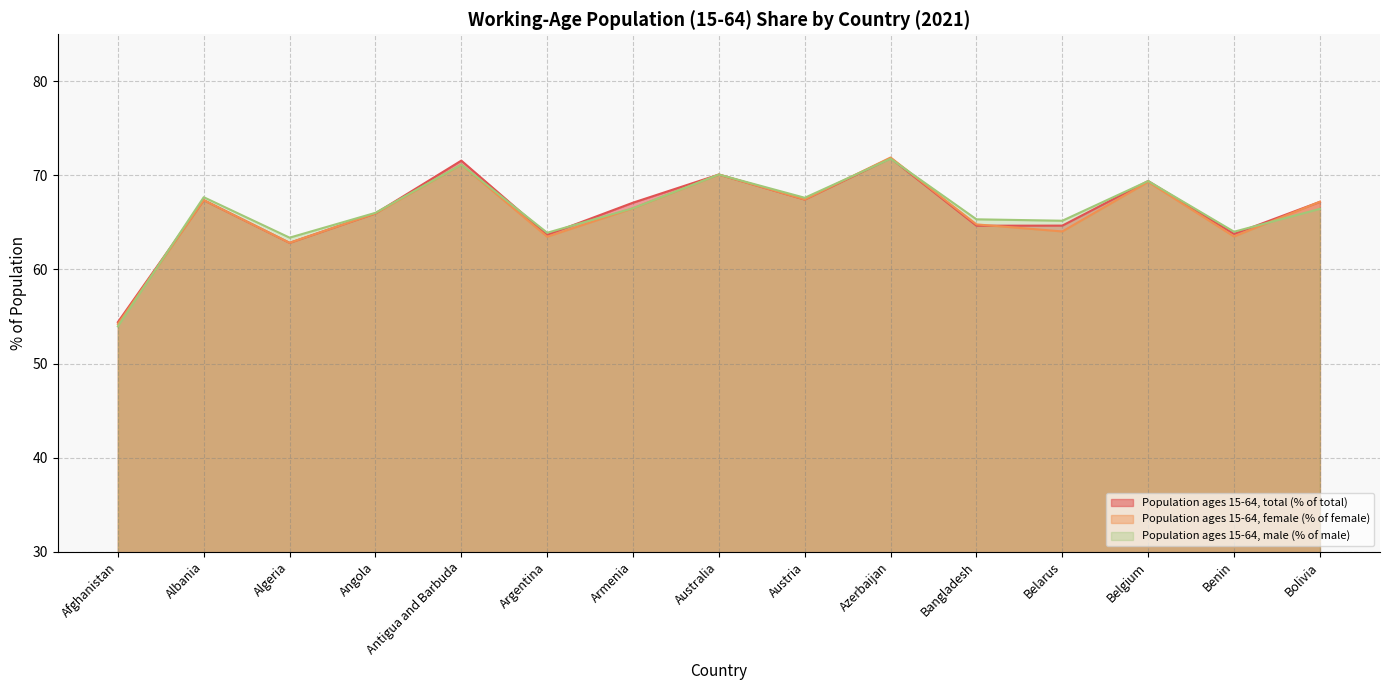

Reading left to right, what are all the values shown in this chart?

Population ages 15-64, total (% of total): 54.4	67.4	62.8	66.0	71.6	63.7	67.1	70.1	67.4	71.8	64.7	64.7	69.4	63.8	67.2
Population ages 15-64, female (% of female): 54.2	67.4	62.8	66.0	71.1	63.5	66.5	70.1	67.4	71.9	64.8	64.0	69.3	63.5	67.2
Population ages 15-64, male (% of male): 54.0	67.7	63.4	66.0	71.1	63.9	66.5	70.1	67.6	71.8	65.3	65.2	69.4	64.0	66.4